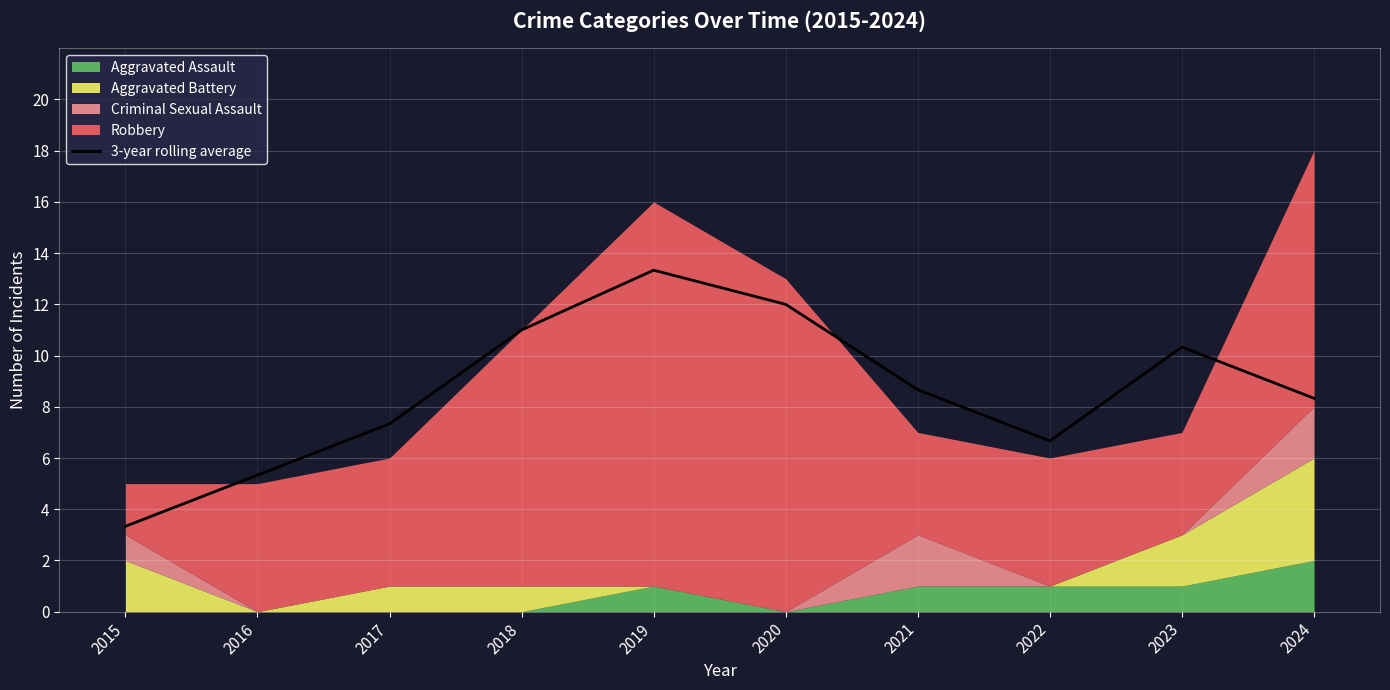

What is the difference between the maximum and second lowest values?

8.0